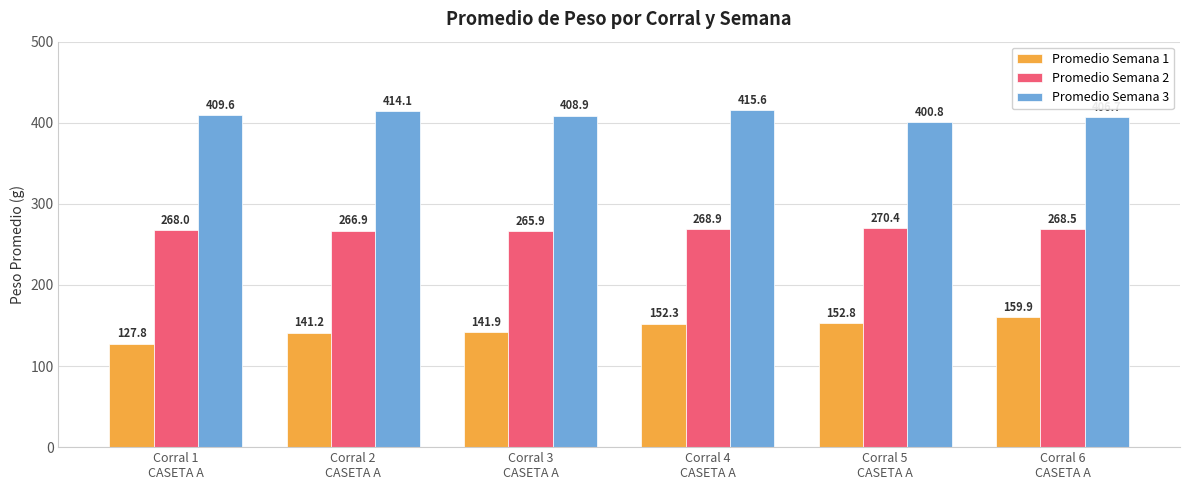

What is the greatest value displayed?

415.6